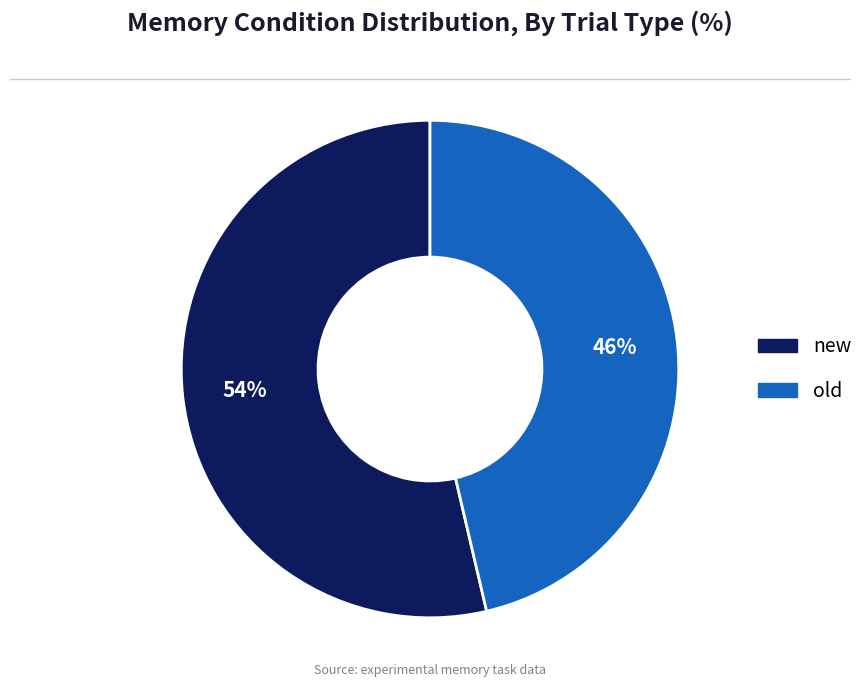

Combined, do new and old account for over 50%?

Yes